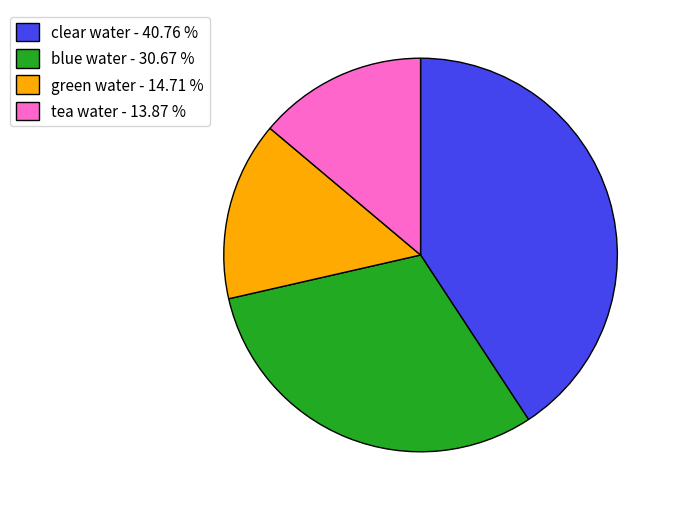

Combined, do green water - 14.71 % and clear water - 40.76 % account for over 50%?

Yes